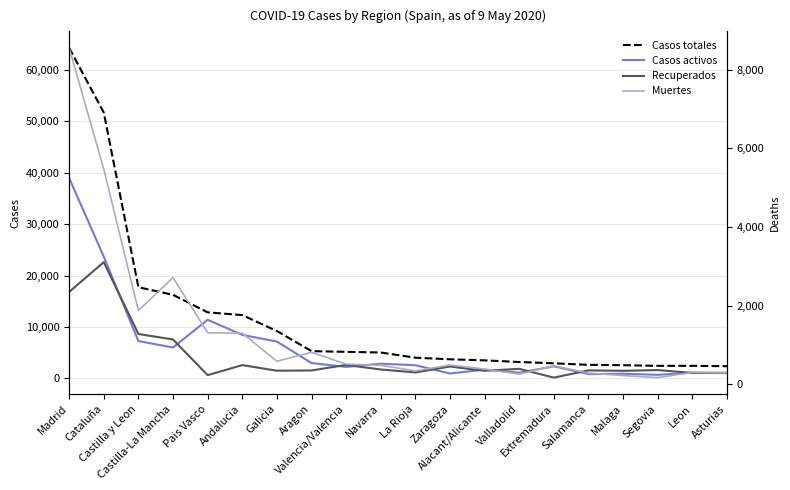

What is the average value of the Recuperados series?

3967